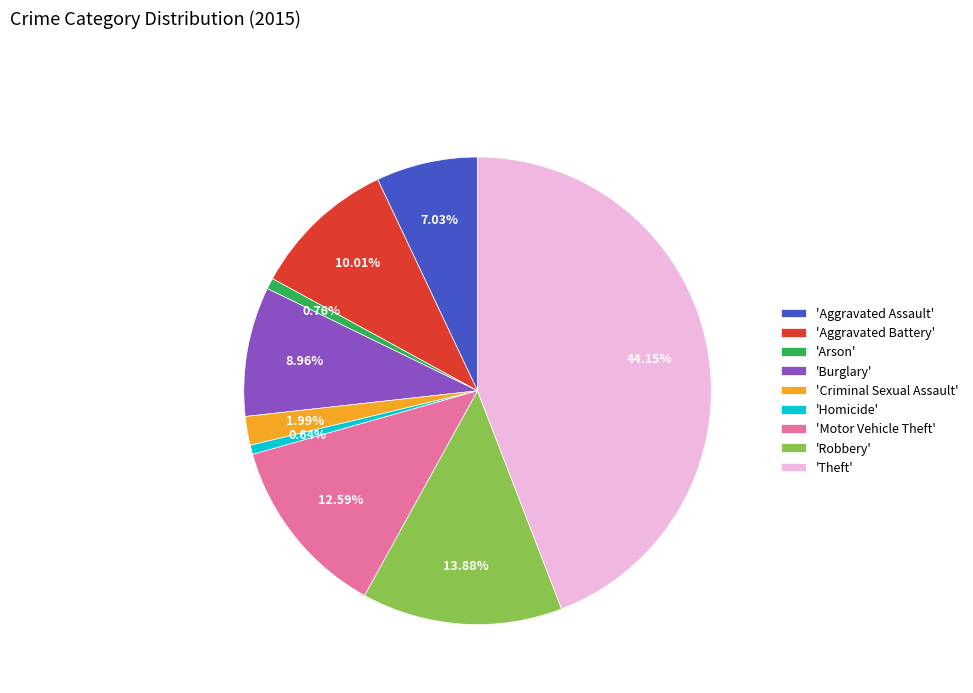

Is there any slice that represents more than half of the pie?

No